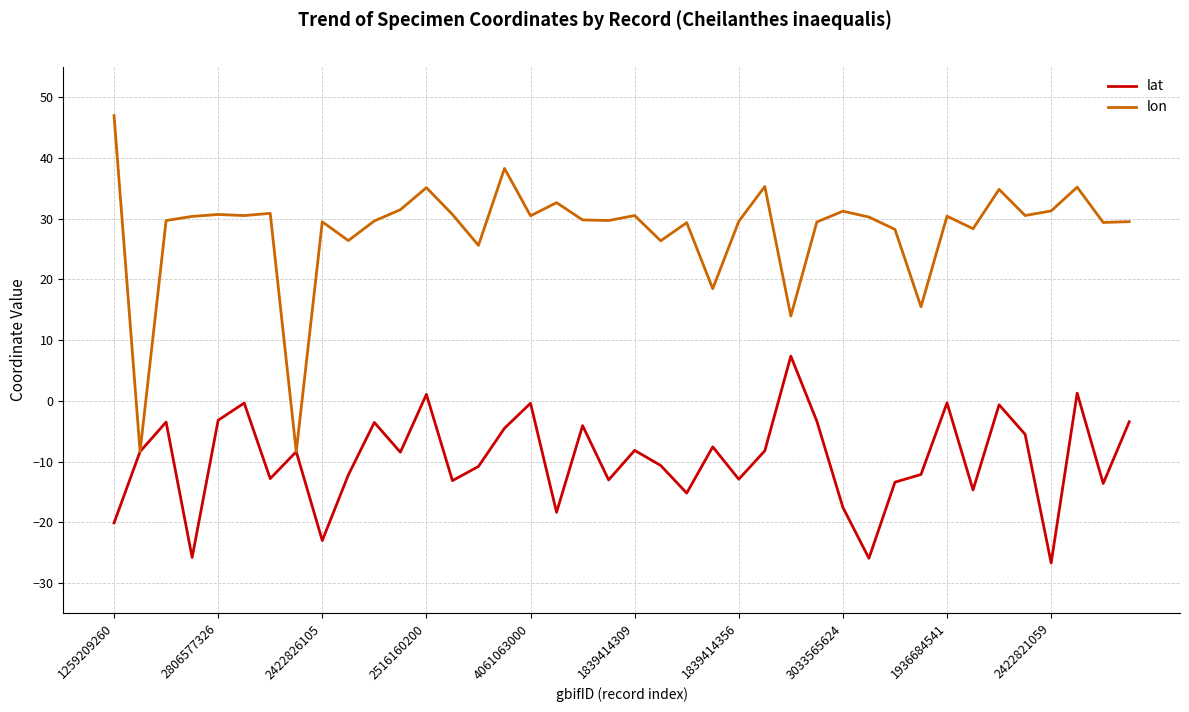

How many lines are shown in the chart?

2